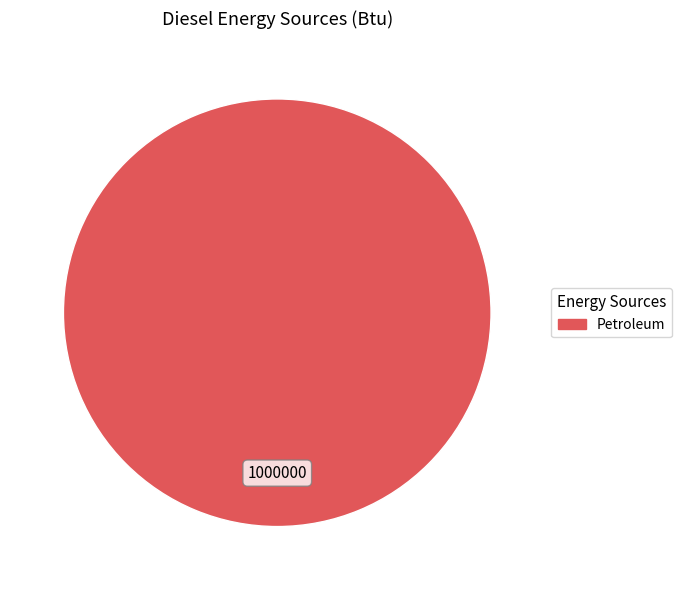

Is there a majority slice in this chart?

Yes